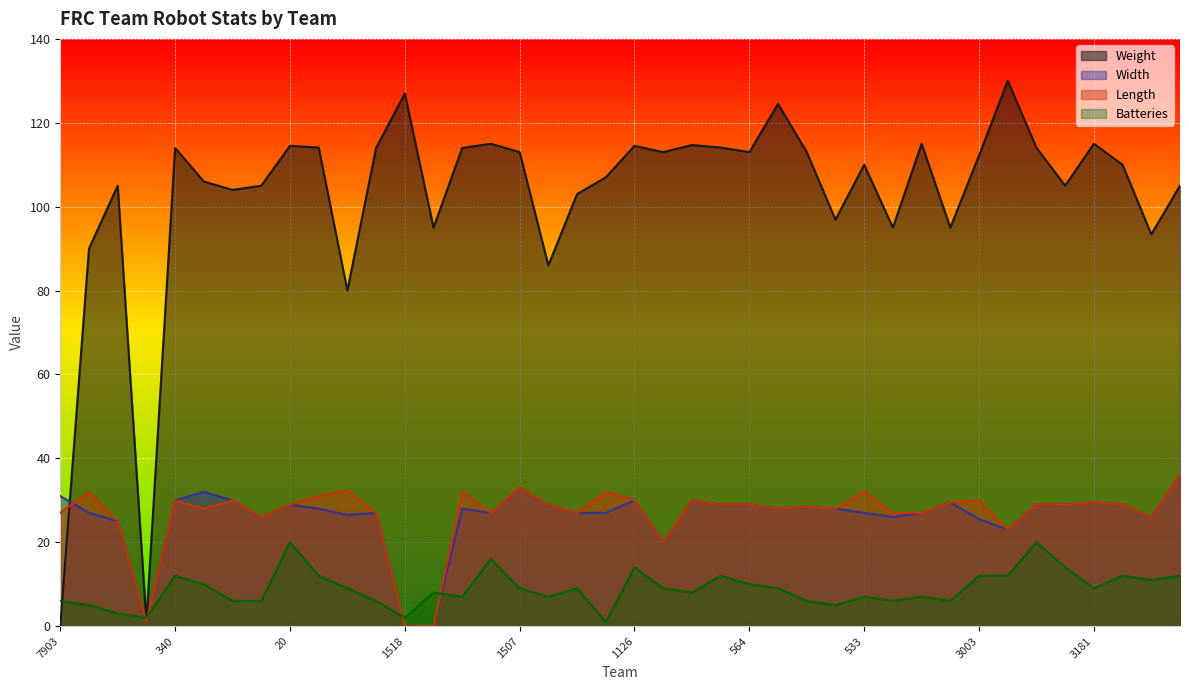

How many times do Weight and Width cross each other?

1